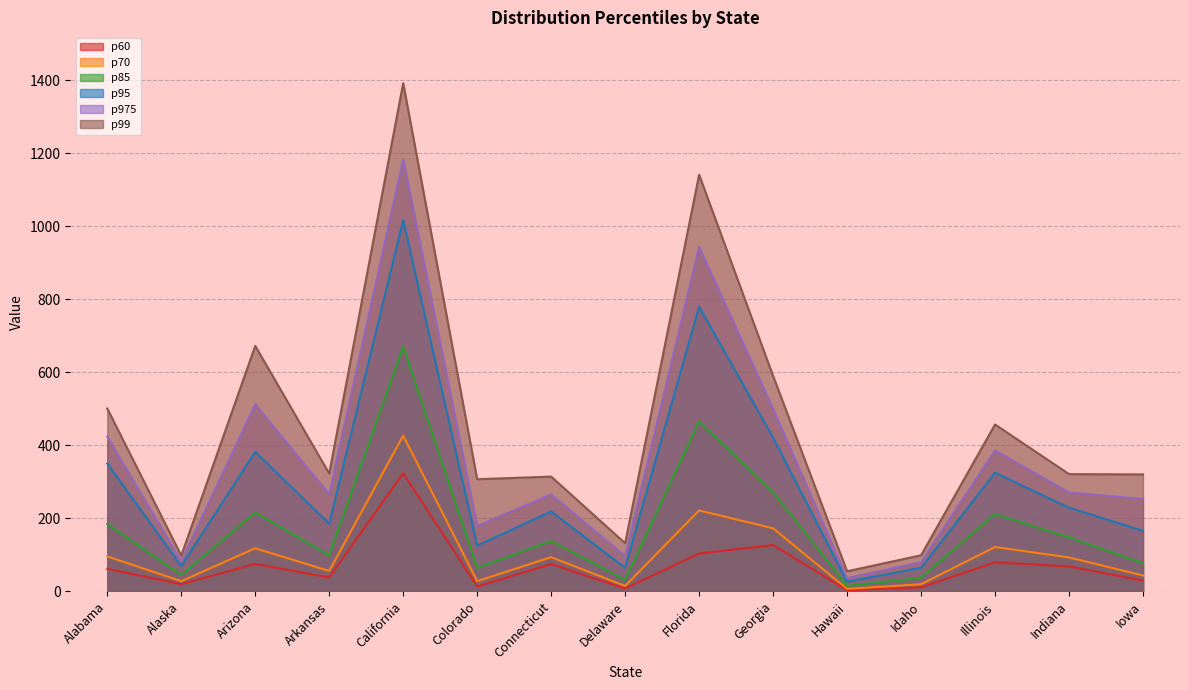

Where is the first local maximum for p95?

Arizona